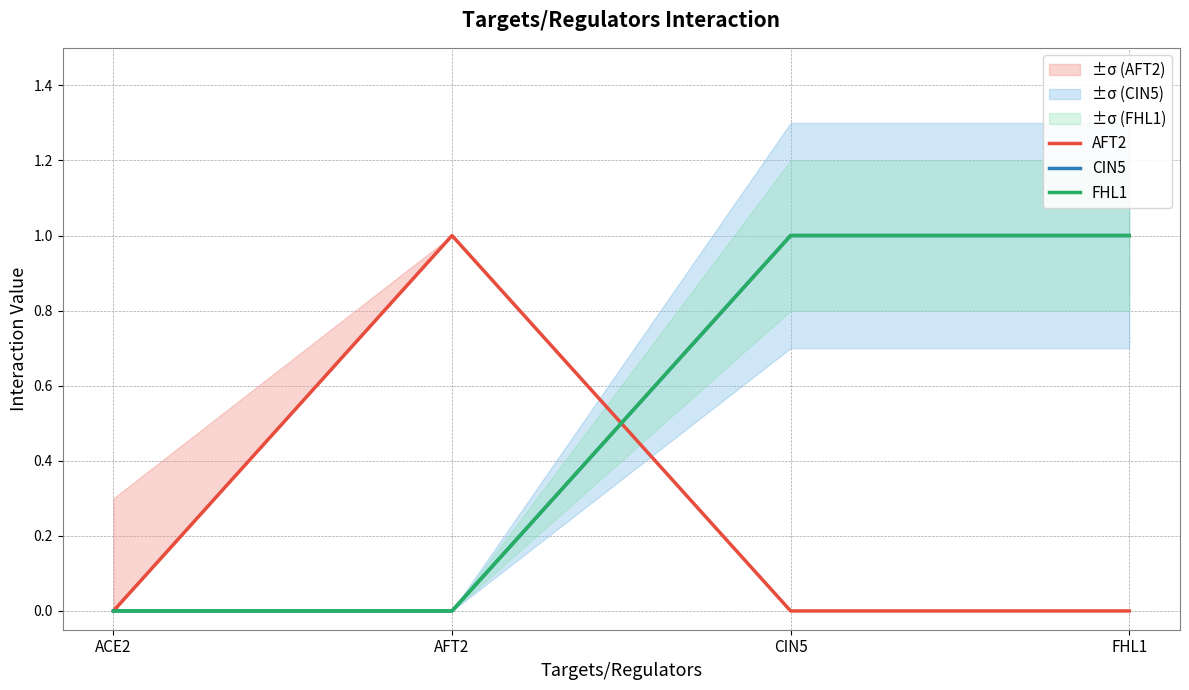

Between AFT2 and CIN5, which series saw the biggest shift?

AFT2